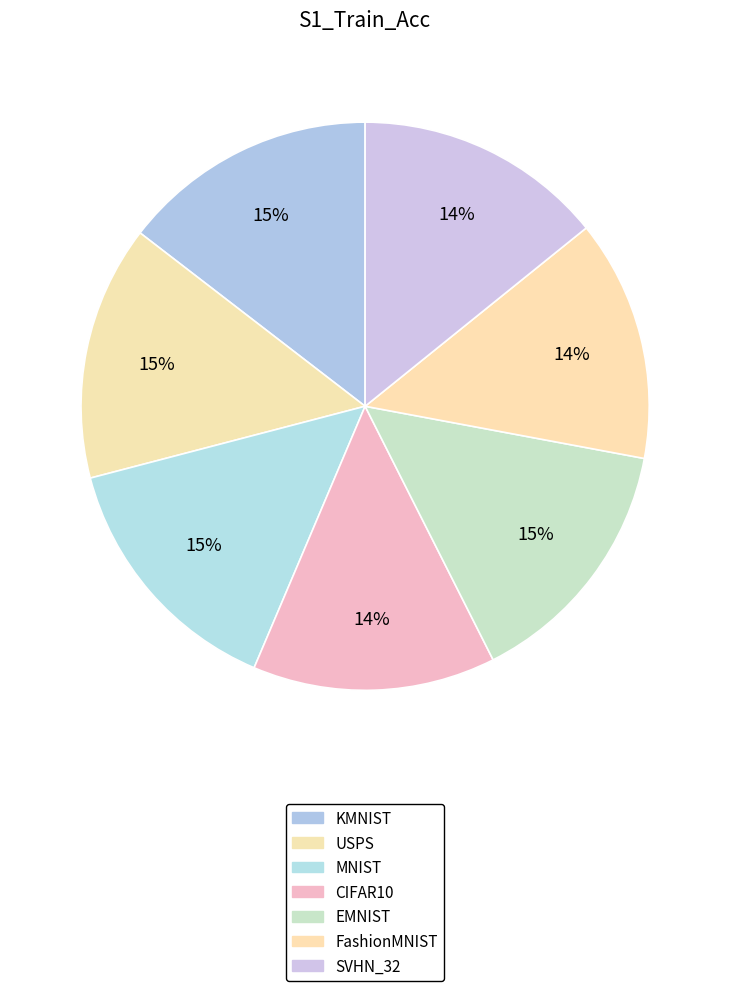

To the nearest percent, what is the difference between the largest and smallest slice percentages?

1%